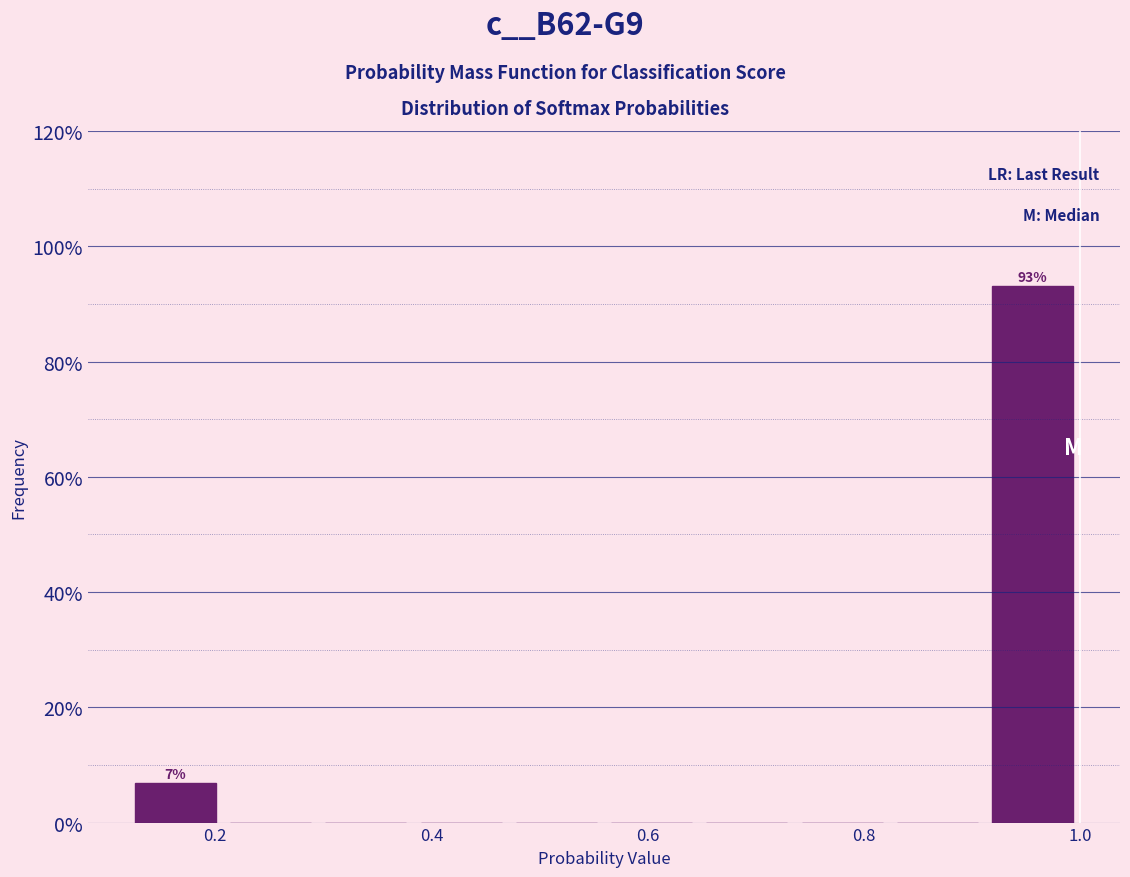

Over which range of the x-axis is the bar tallest?

0.92 to 1.00